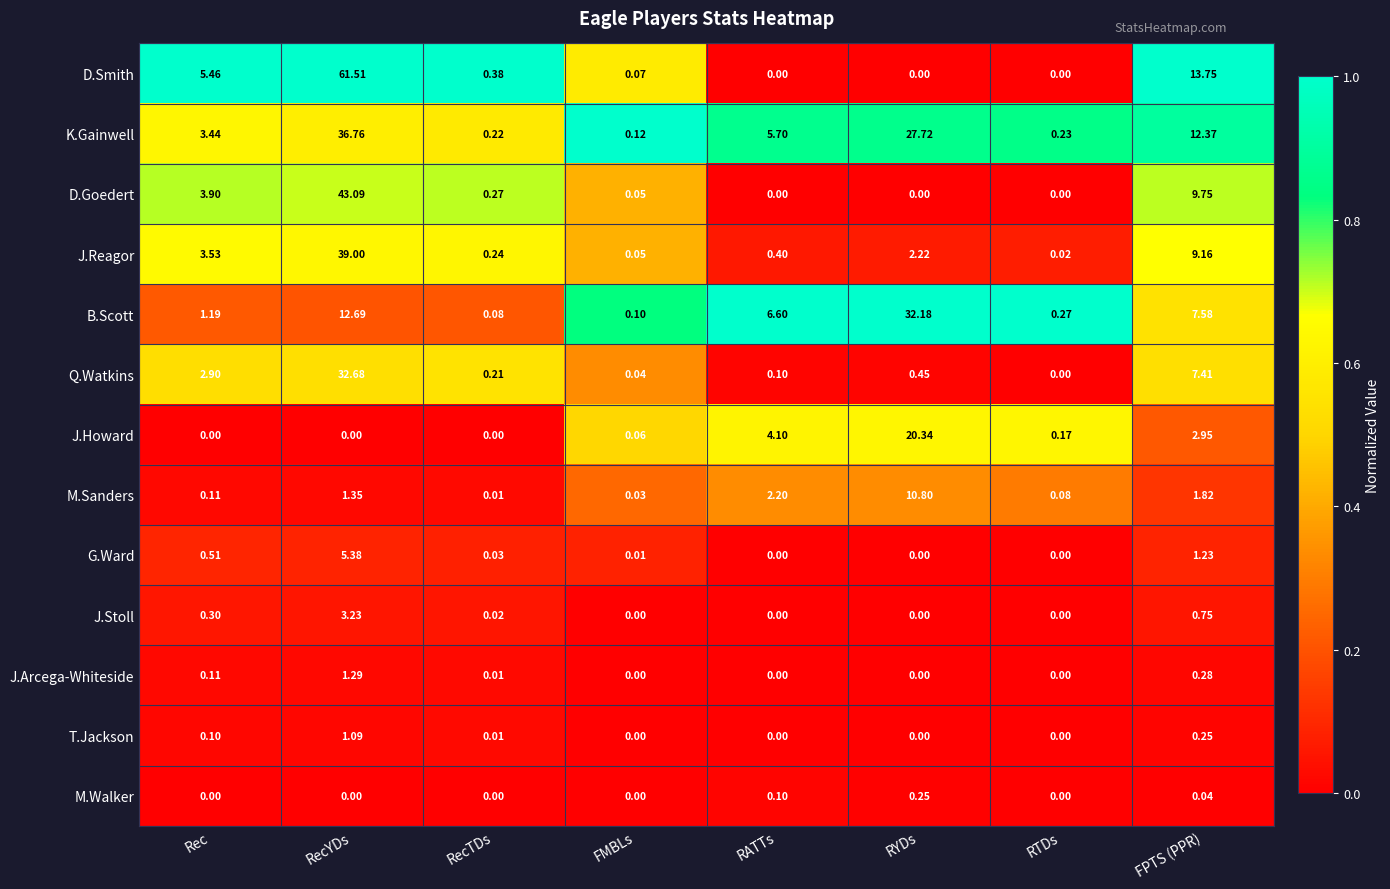

Which series has the widest spread of values?

D.Smith